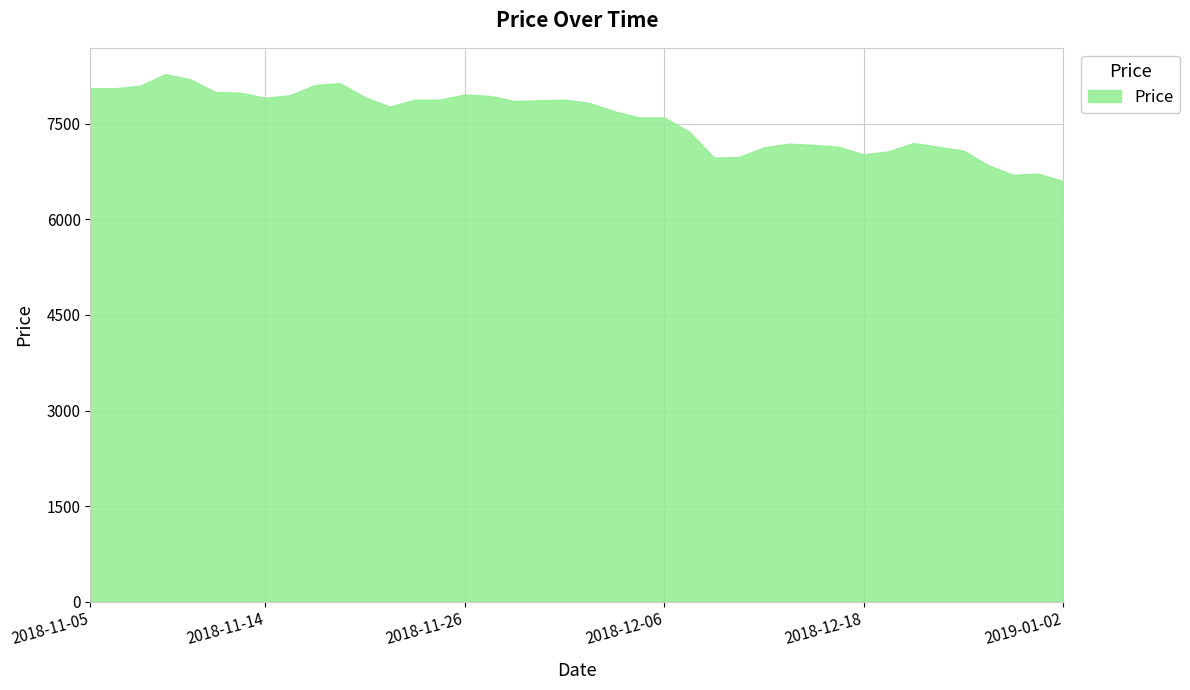

What is the maximum value shown in the chart?

8280